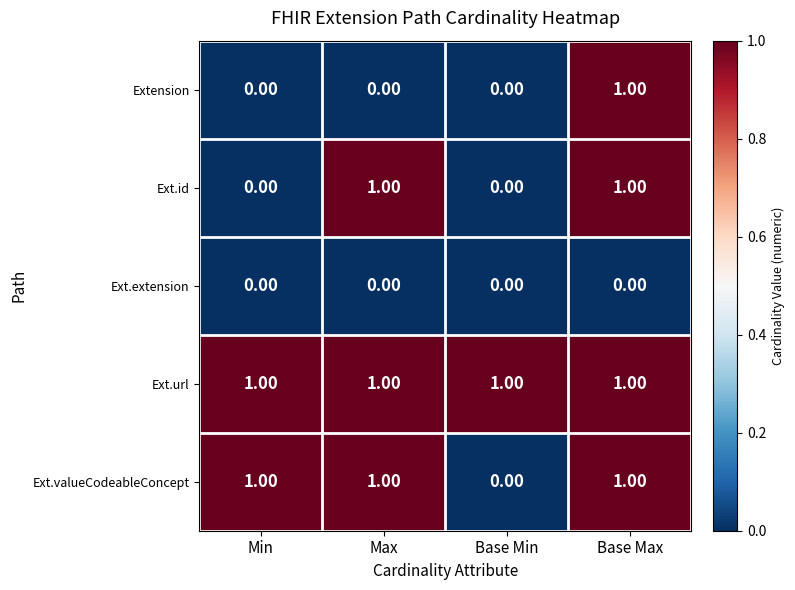

Which series has the largest total across all categories?

Ext.url